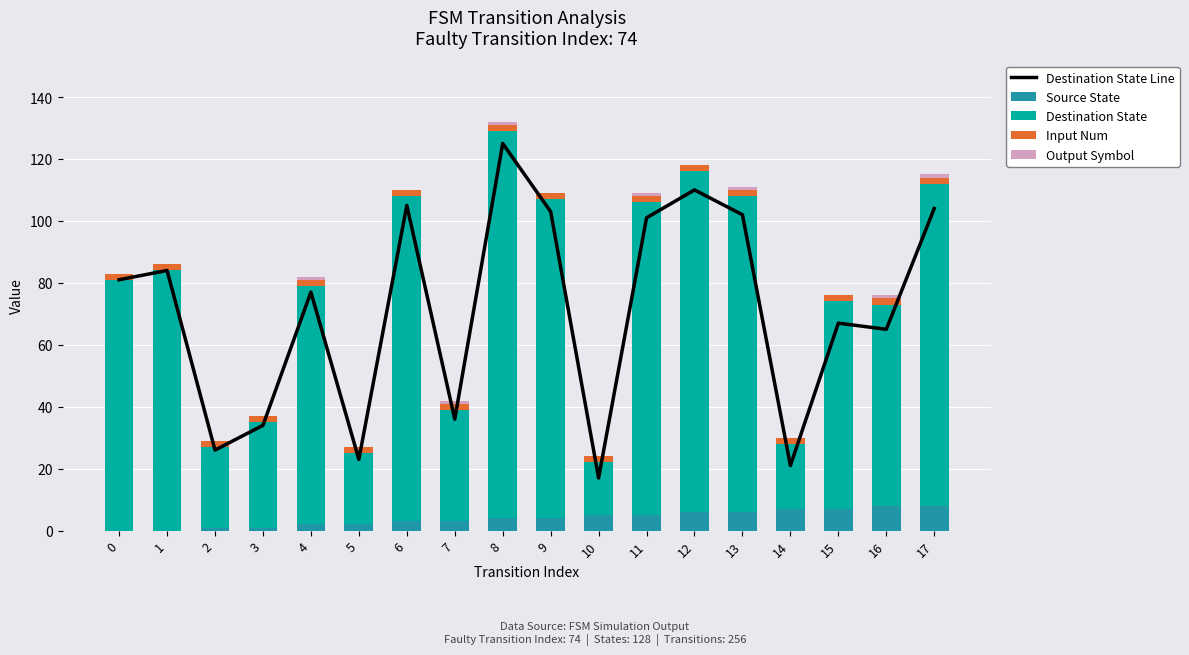

The Source State series shows 6 at 13. True or false?

True